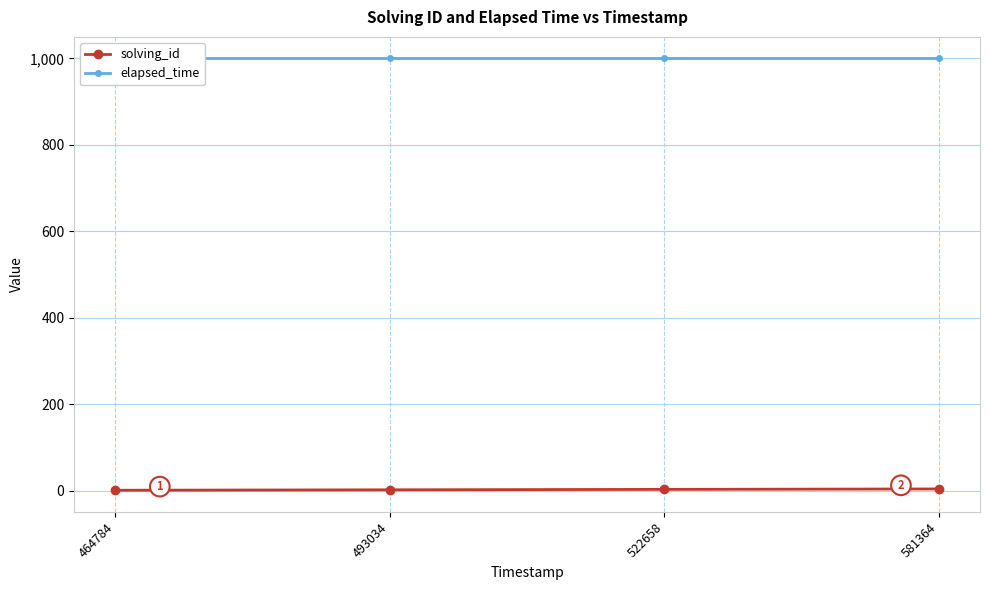

True or false: solving_id has more than 1 points higher than both neighbors.

False